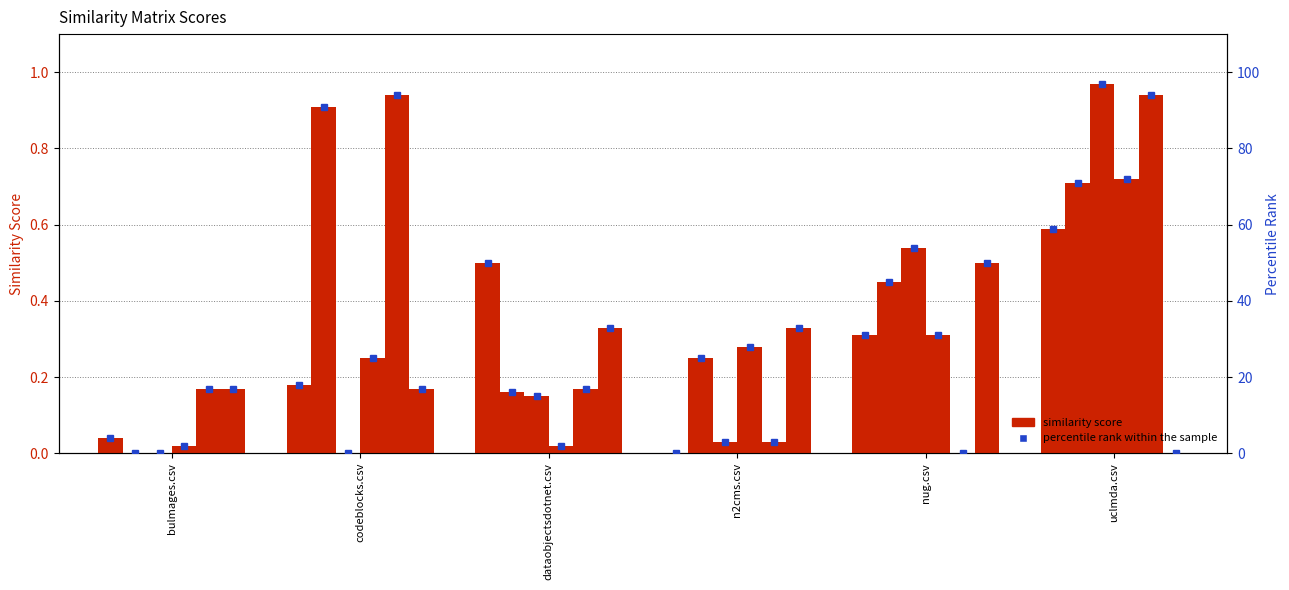

At which category is the sum across all series the highest?

uclmda.csv